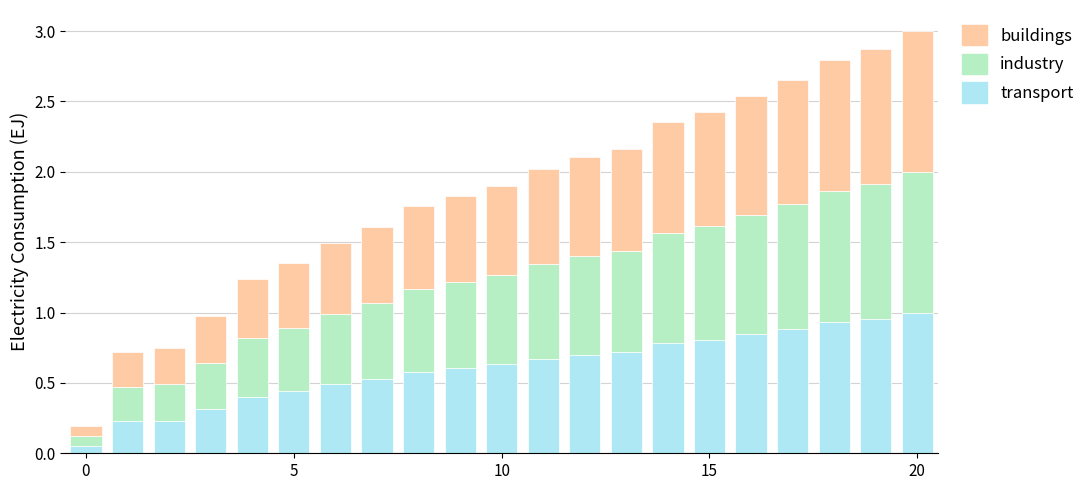

What is the sum of all transport values?

12.8